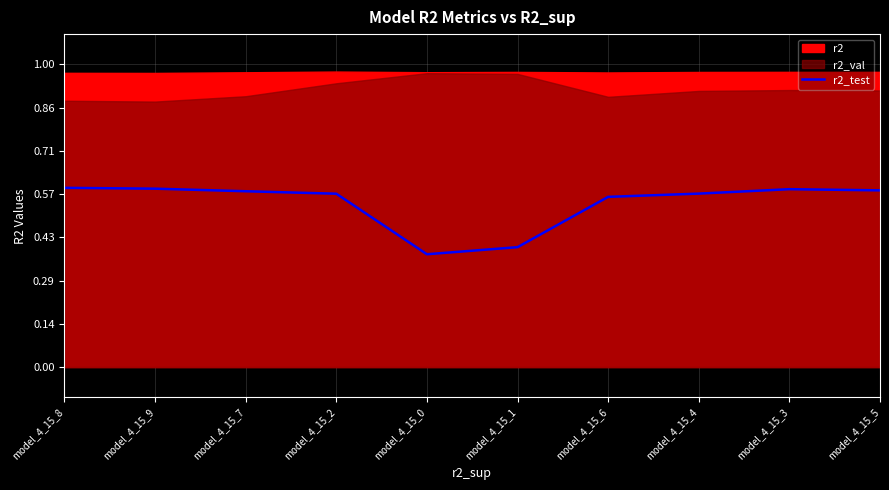

Reading left to right, extract all data points from this chart.

0.6	0.6	0.6	0.6	0.4	0.4	0.6	0.6	0.6	0.6